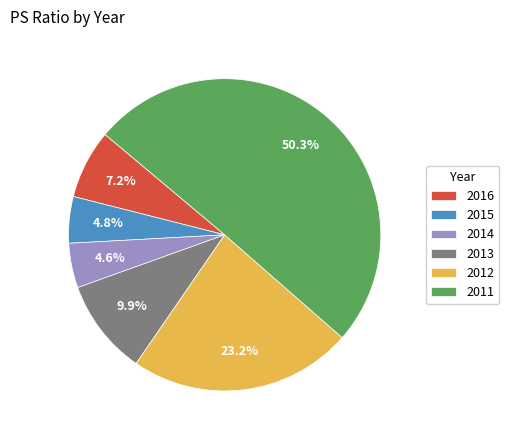

Is the sum of 2013 and 2015 greater than half?

No